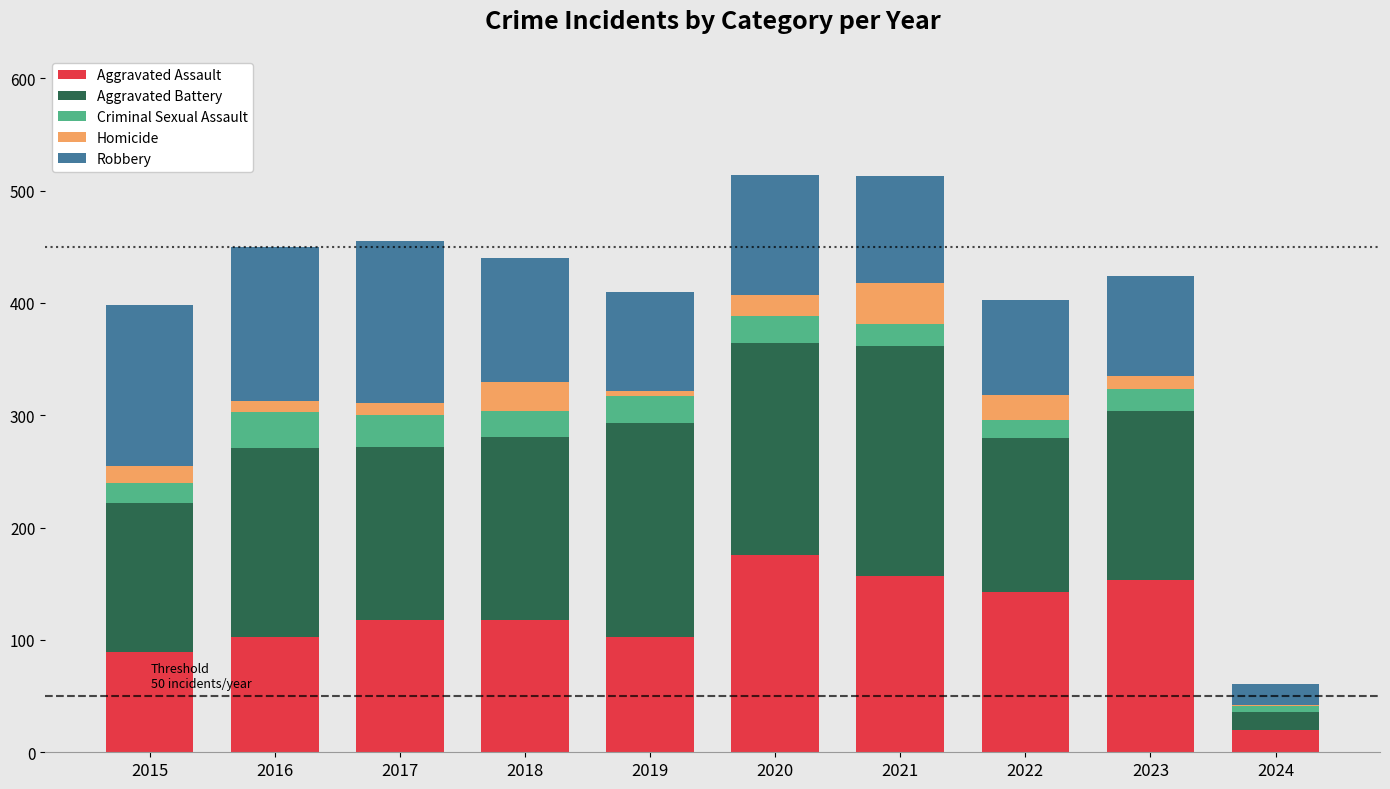

What is the maximum value for Aggravated Assault?

176